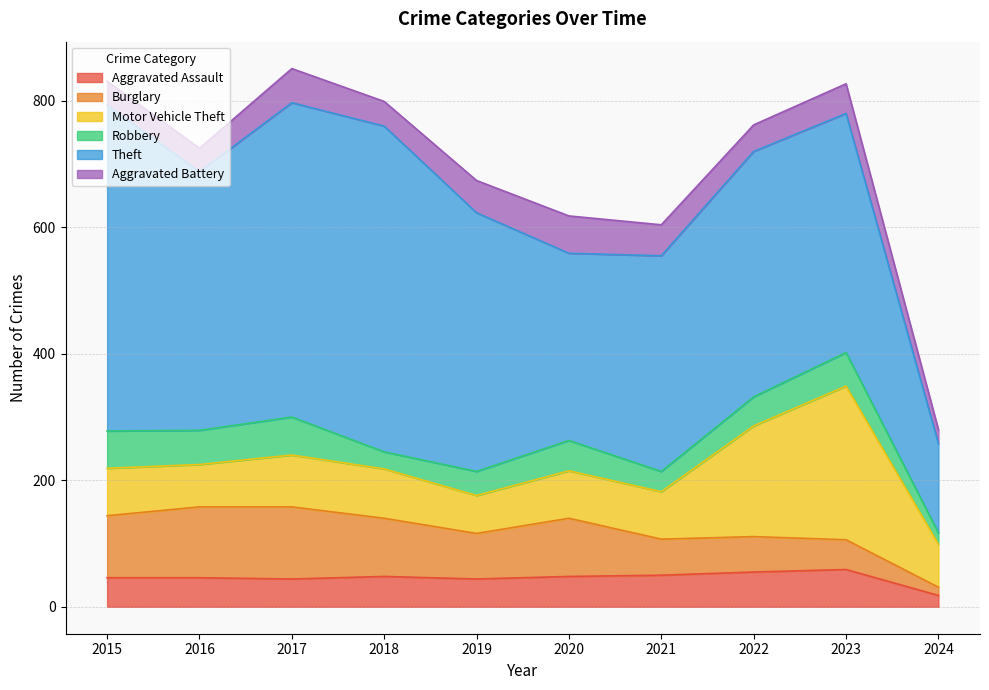

Which has a higher value, 2020 or 2022?

2022